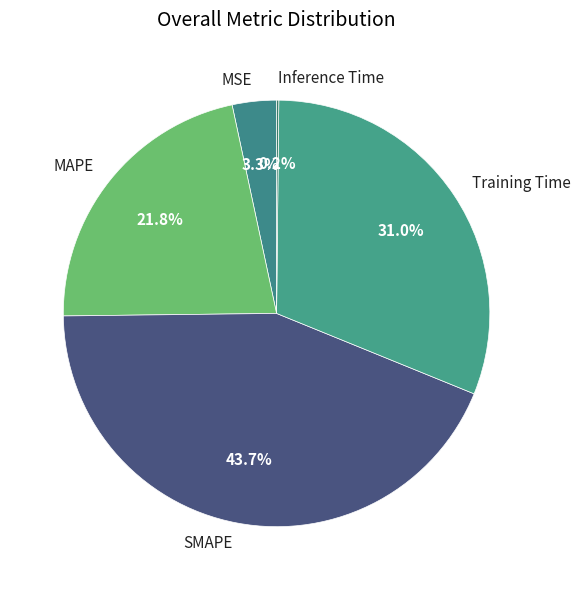

Which category has the biggest portion of the pie?

SMAPE